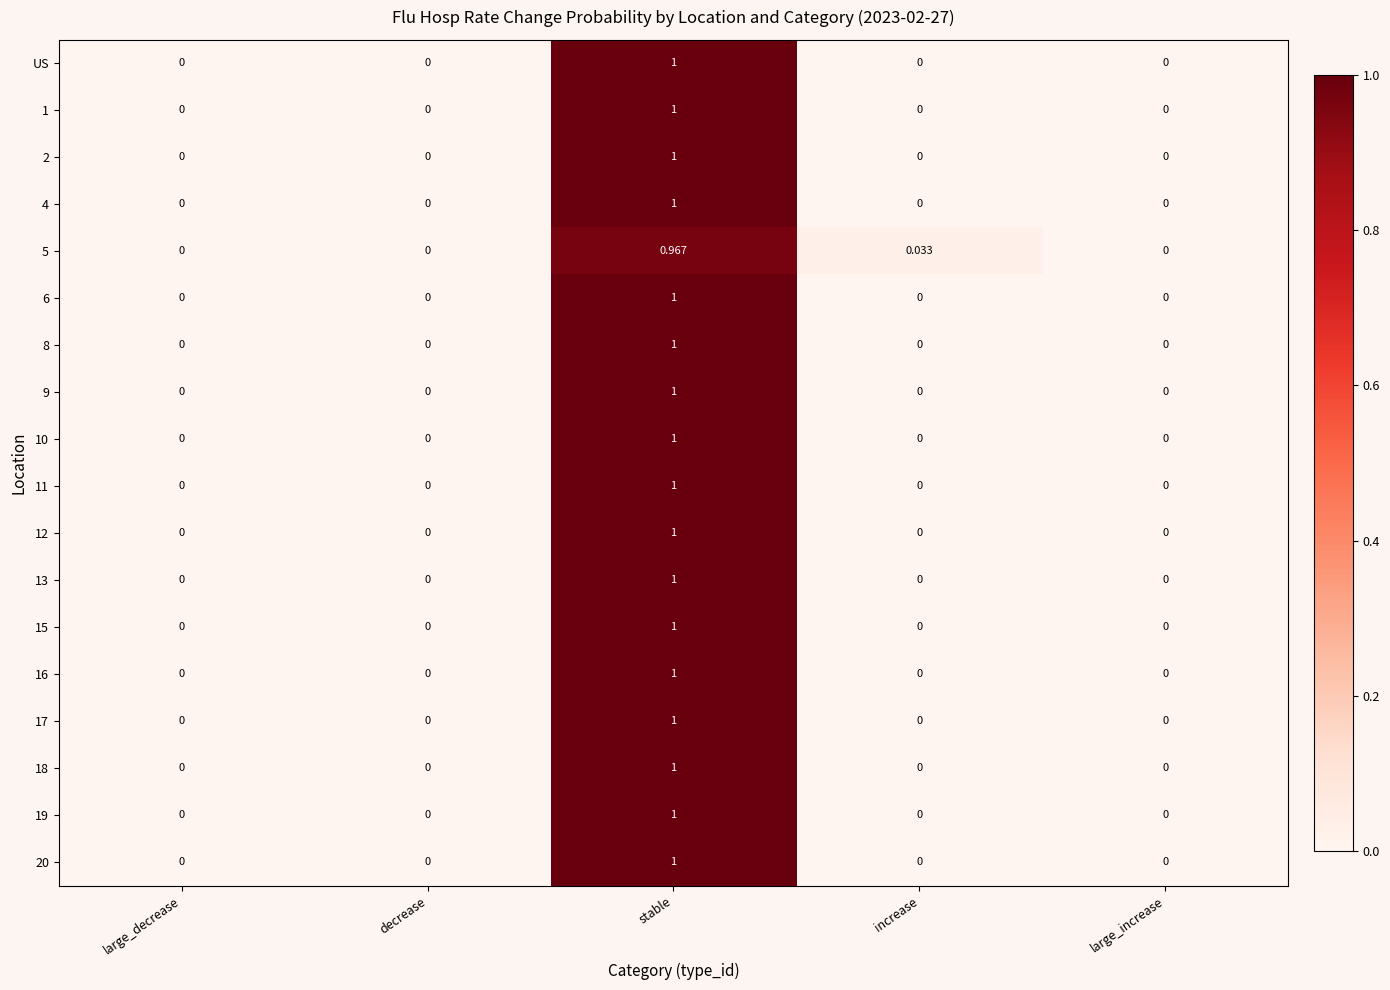

At which category is the sum across all series the highest?

stable